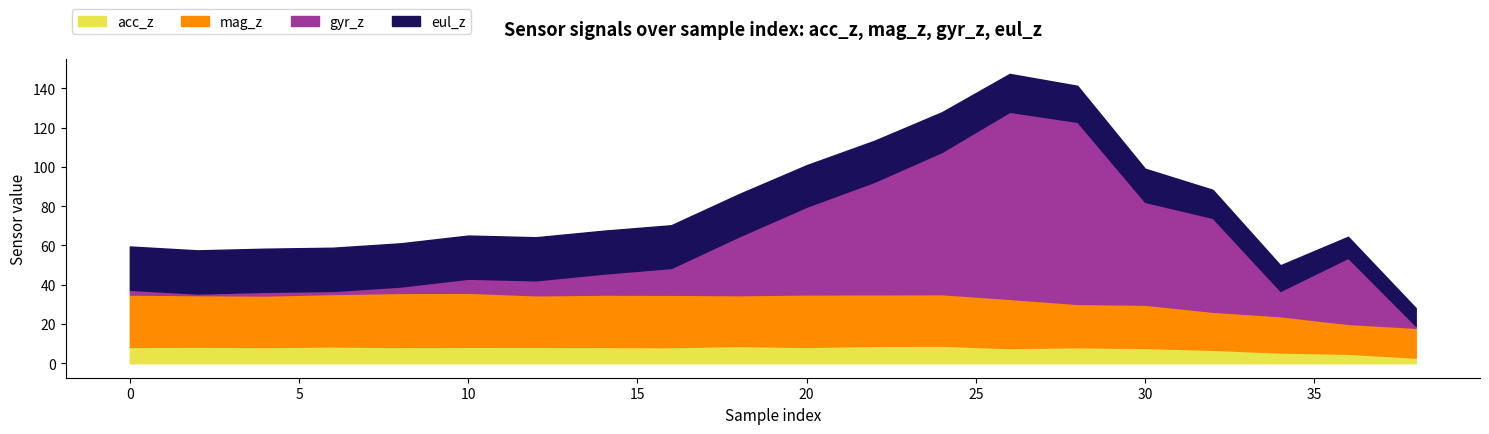

True or false: gyr_z and acc_z cross at least once.

True